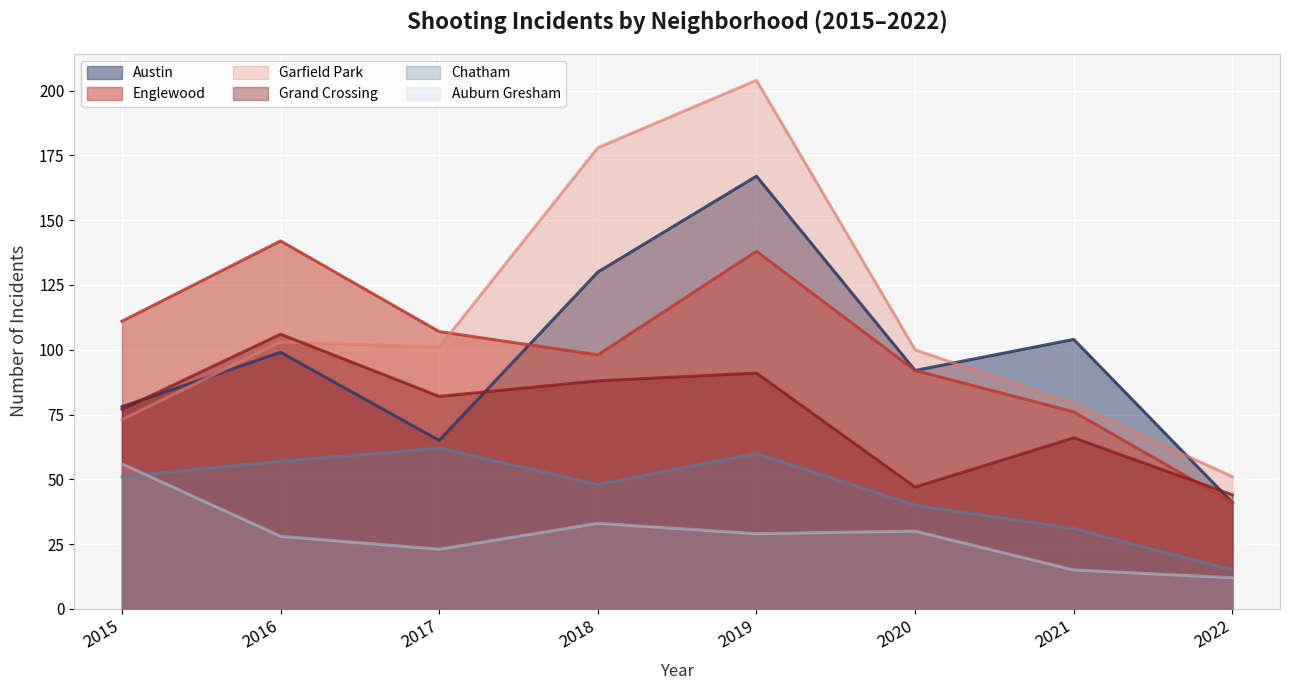

What is the lowest value of the Englewood series?

41